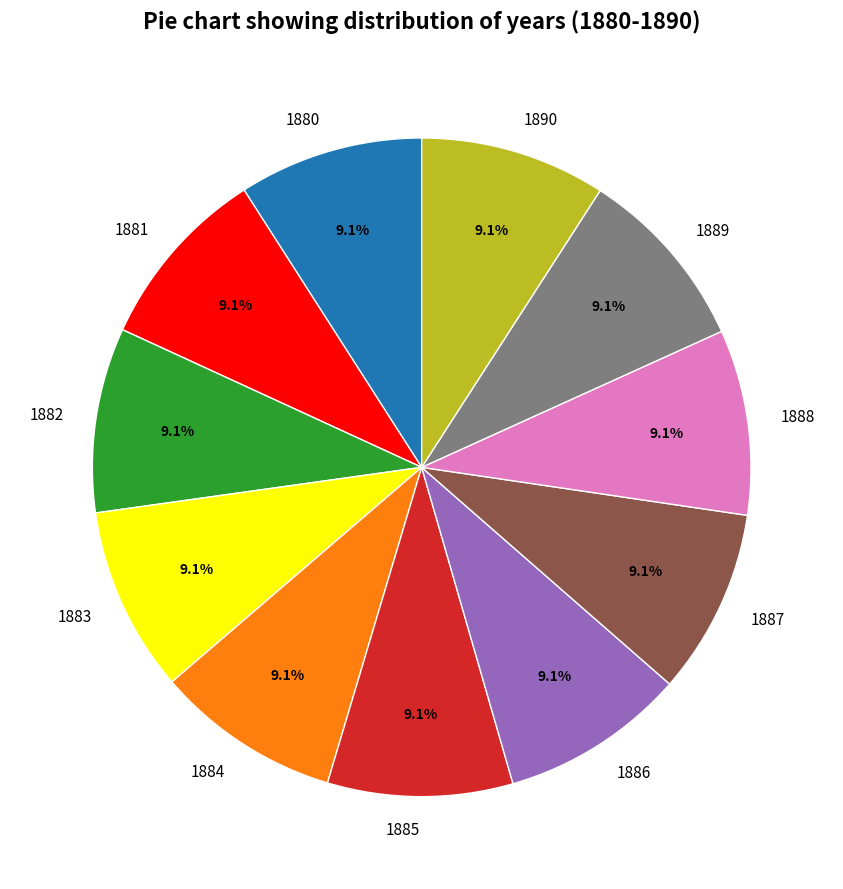

What percentage do 1888 and 1884 together represent?

18.2%